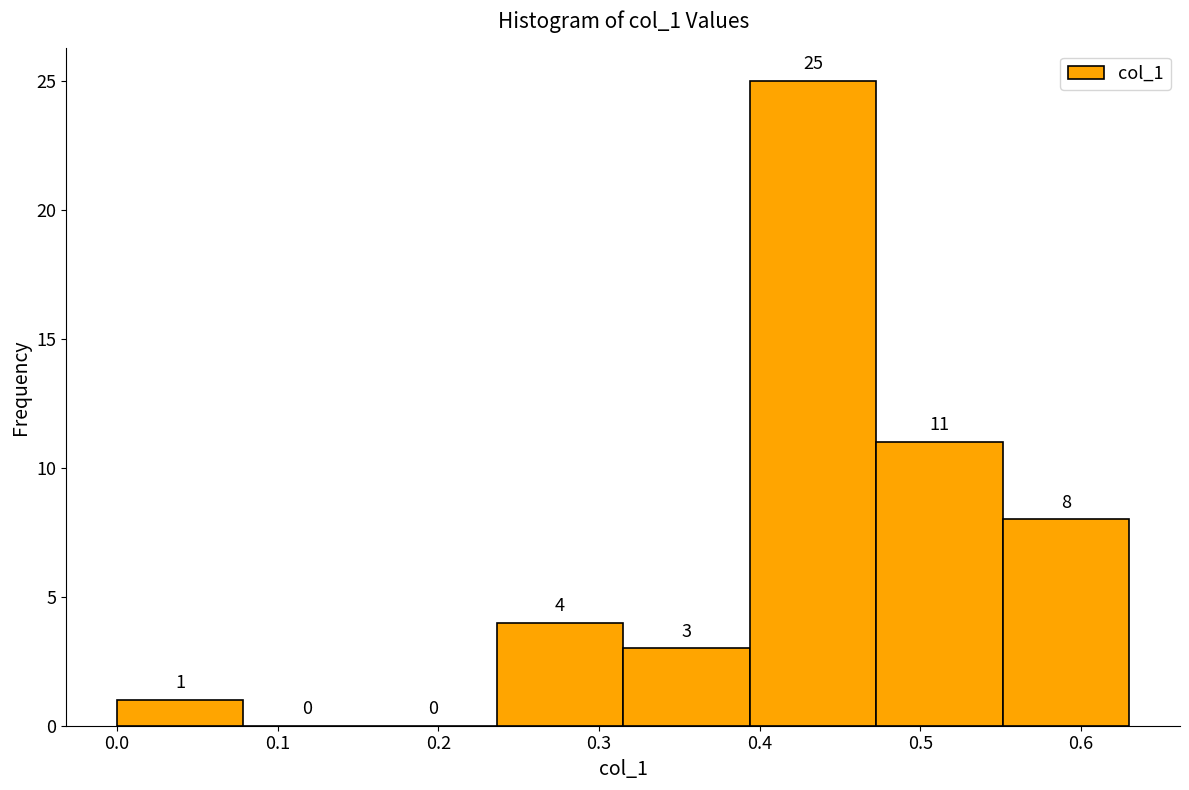

Which range on the x-axis has the tallest bar?

0.39 to 0.47